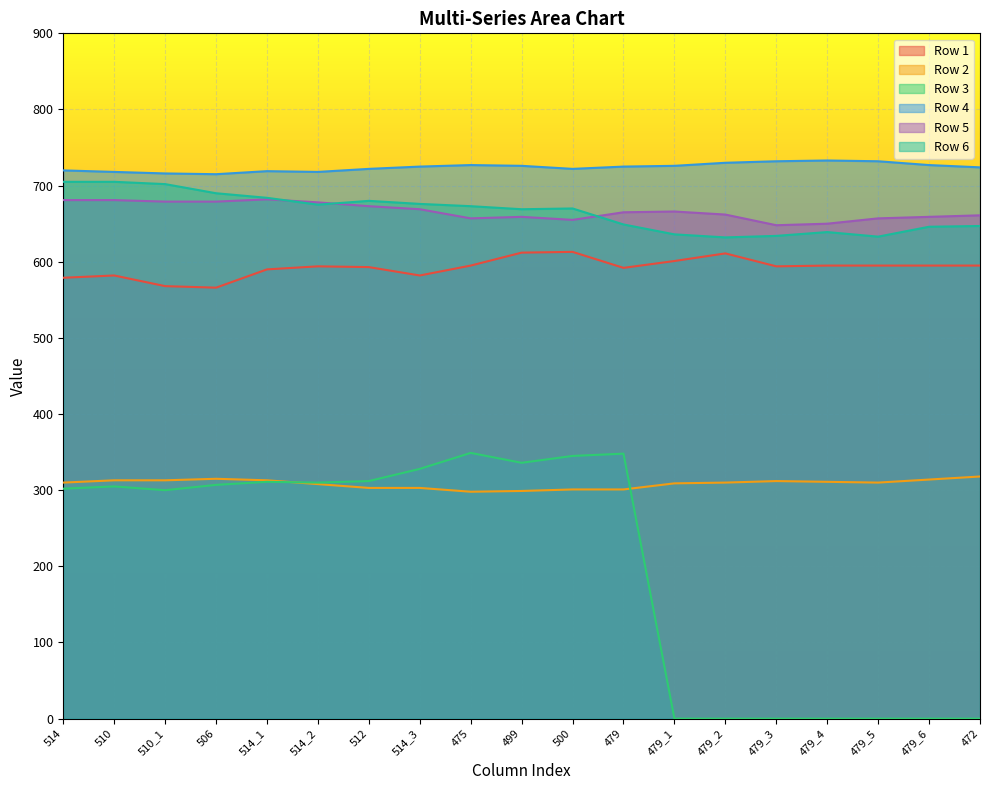

What is the total value across all series at 475?

3299